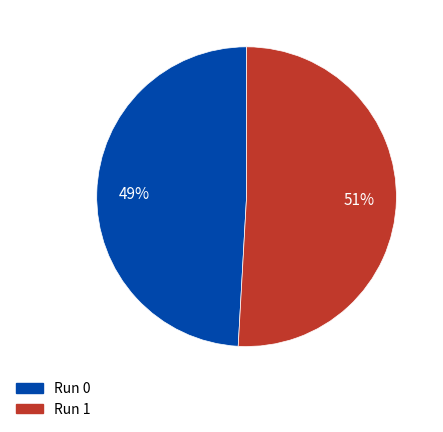

How many segments does this pie chart have?

2